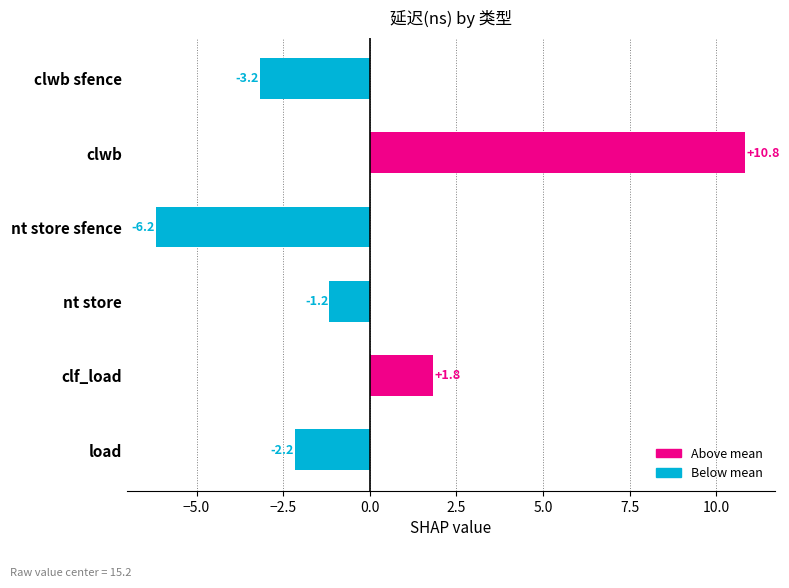

What is the label of the 3rd bar from the bottom?

nt store